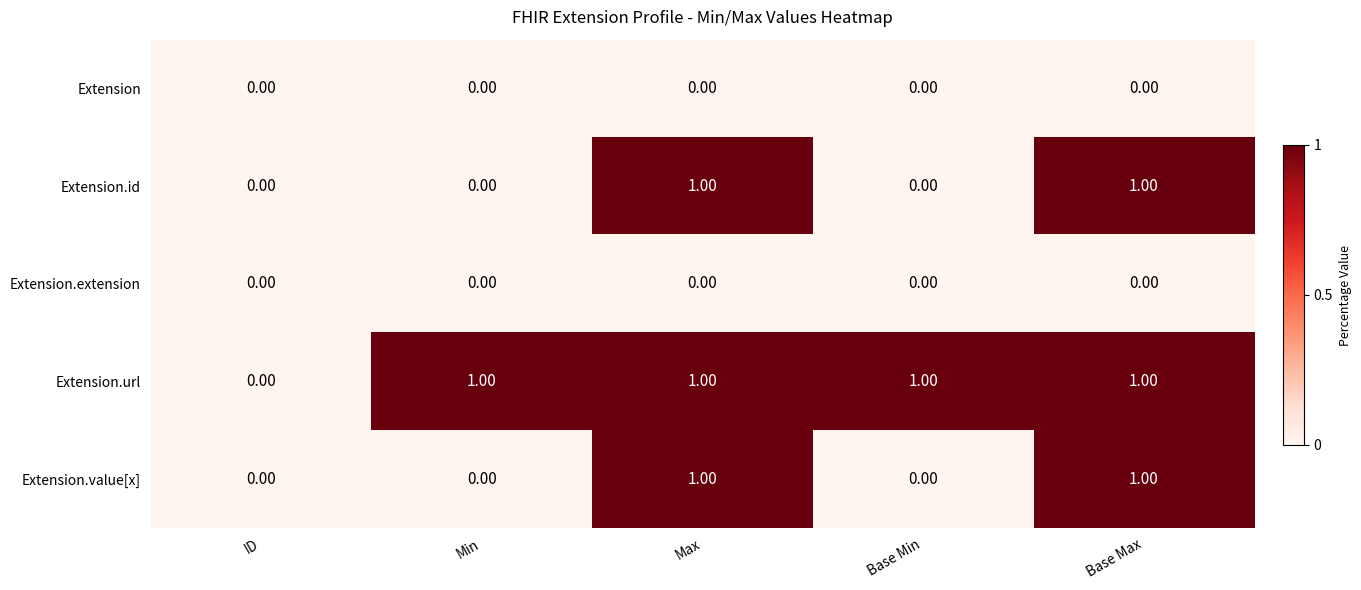

Between ID and Base Min, which series saw the biggest shift?

Extension.url